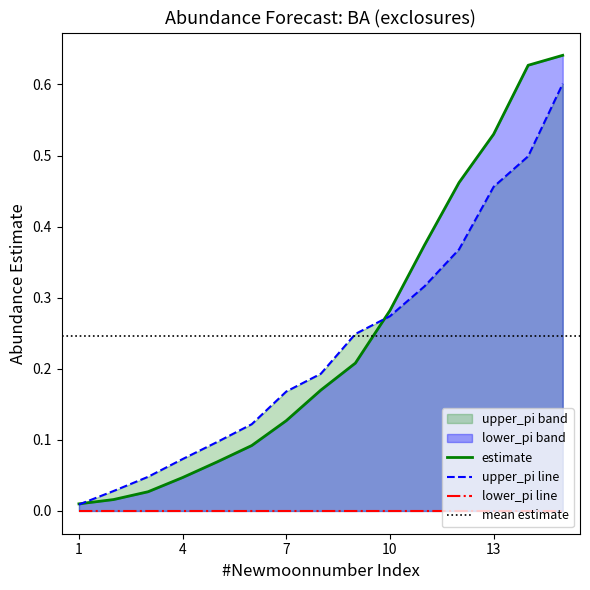

Which series has the largest range (max minus min)?

estimate